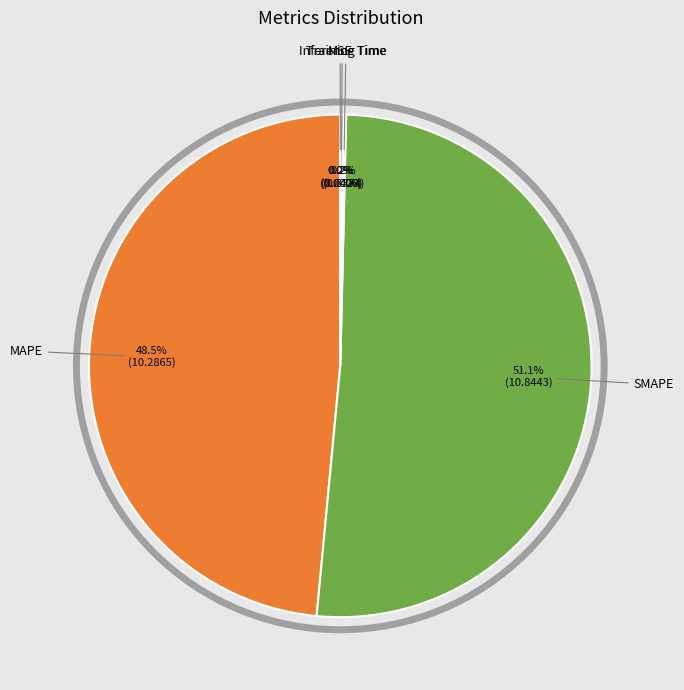

Is there a majority slice in this chart?

Yes